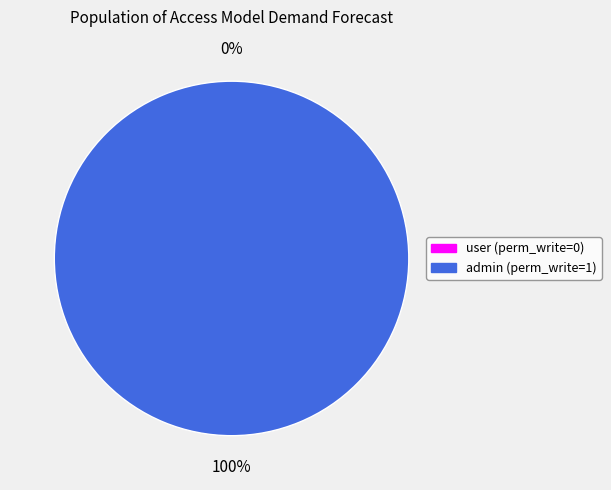

What is the change in value from access_model_demand_forecast_item_user to access_model_demand_forecast_item_admin?

+1